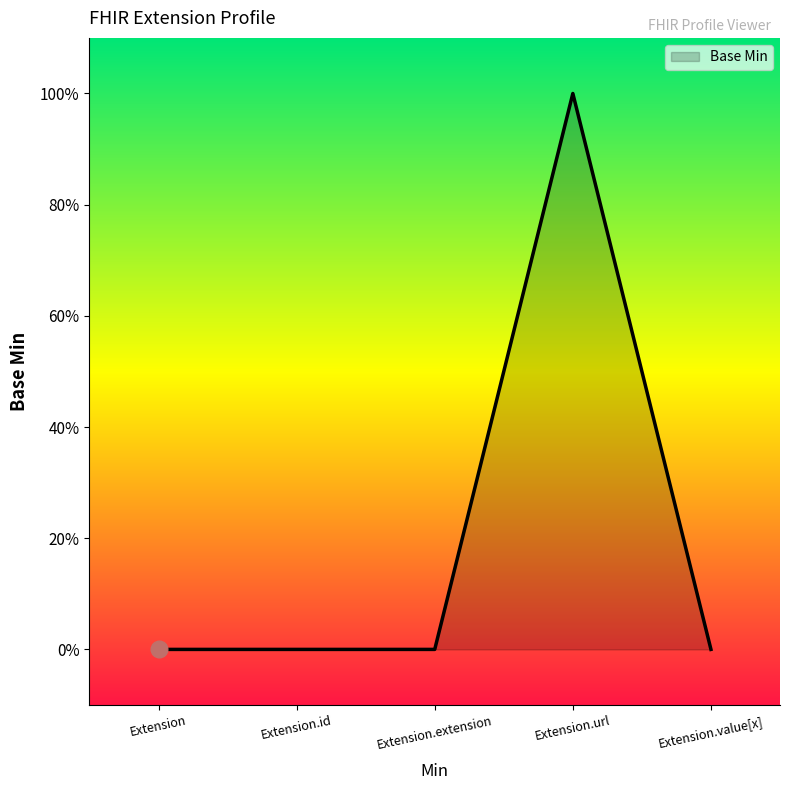

What is the change in value from Extension to Extension.url?

+1